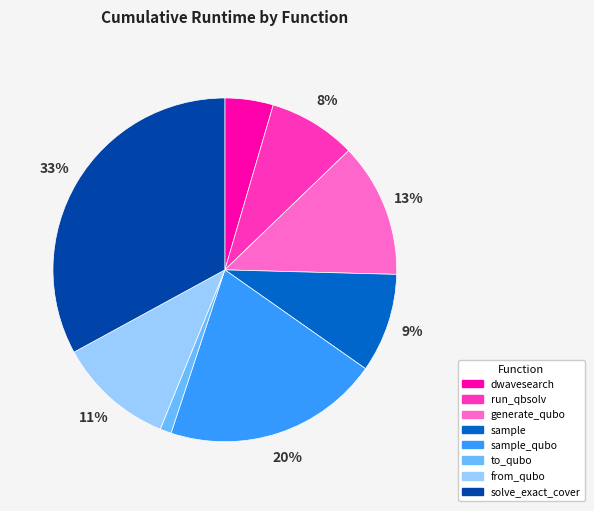

To the nearest percent, what is the difference between the largest and smallest slice percentages?

32%